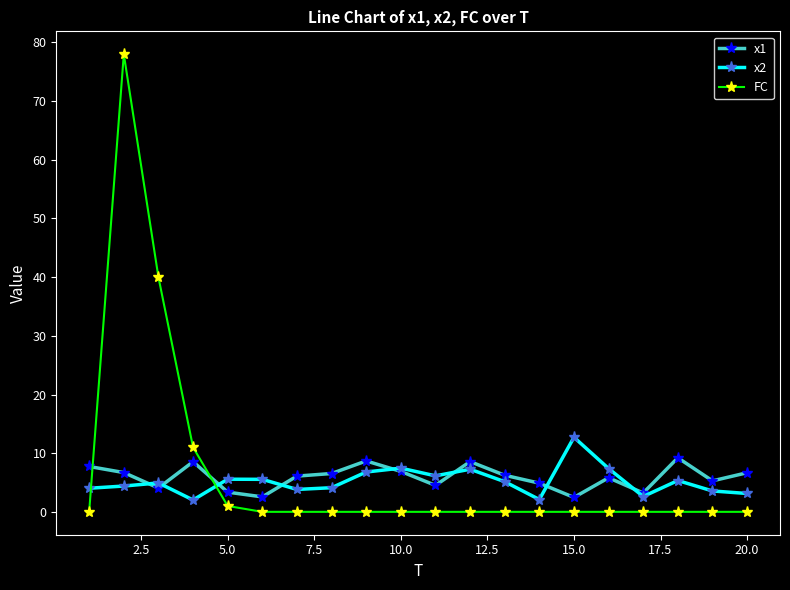

True or false: x1 and x2 intersect in this chart.

True